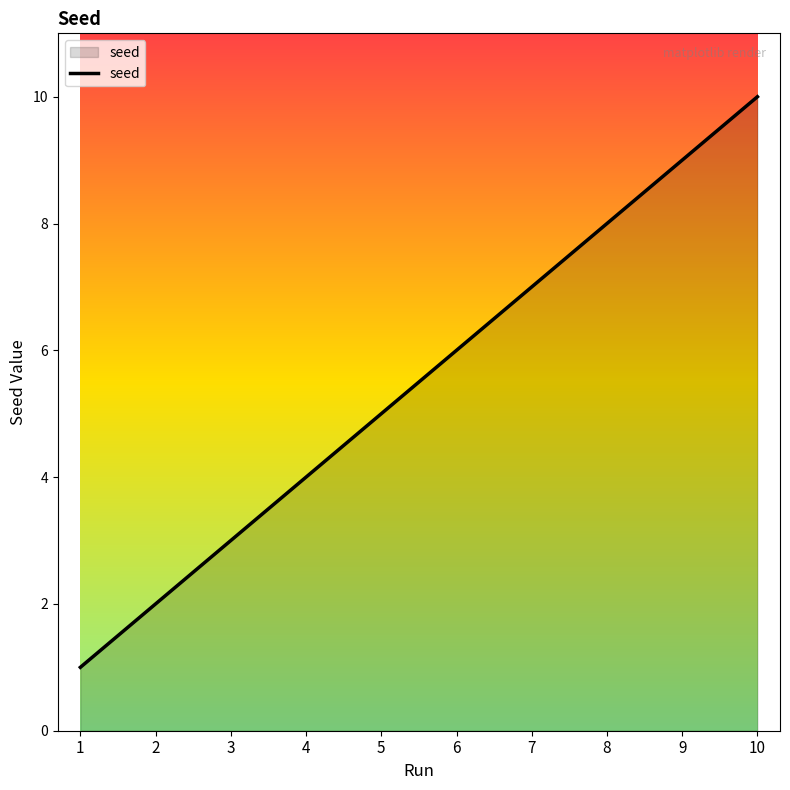

What is the ratio of the value at 1 to the value at 3?

0.3